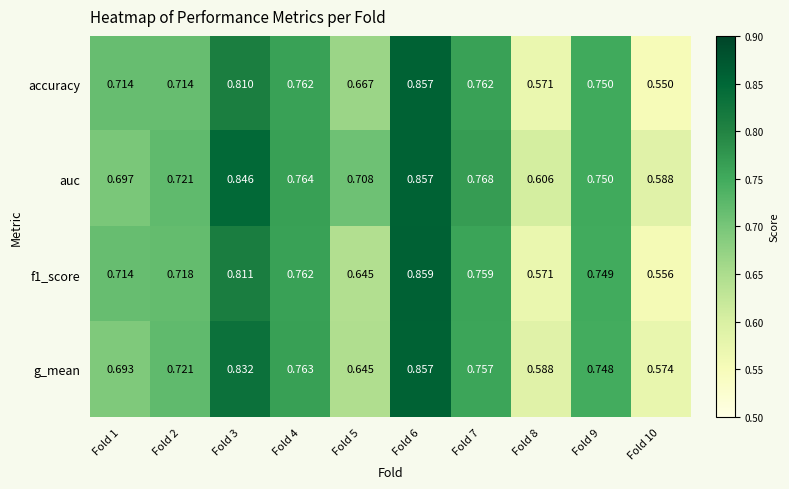

Rank the series at Fold 10 from lowest to highest value.

accuracy, f1_score, g_mean, auc